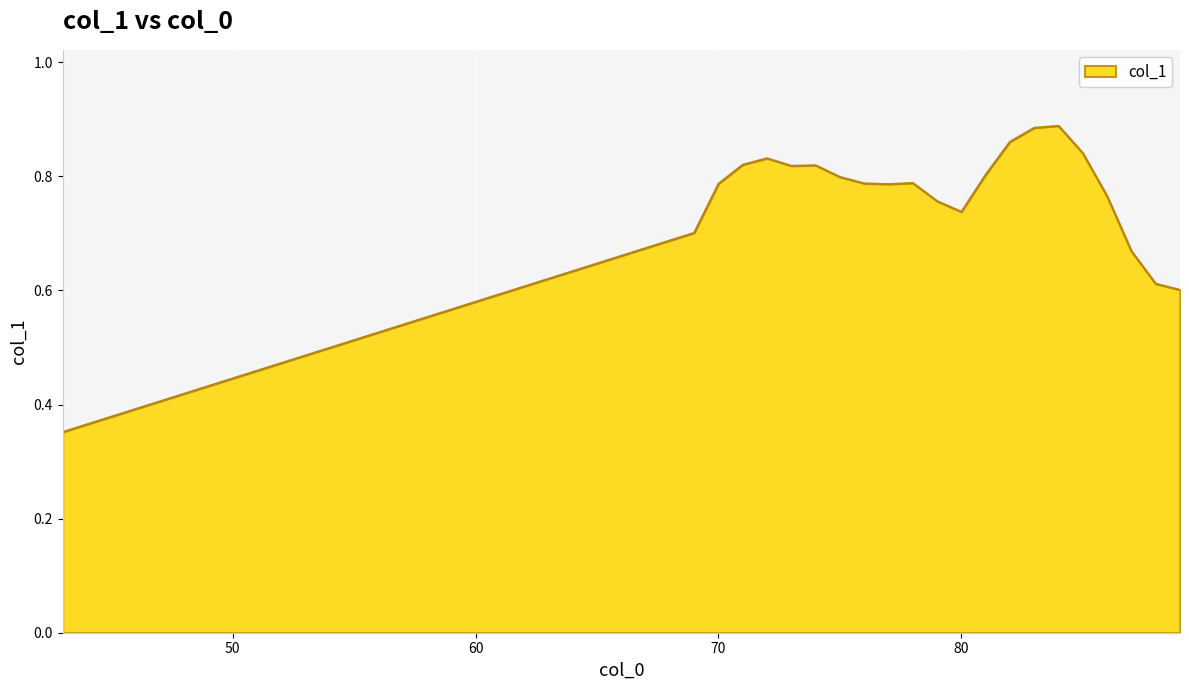

What is the difference between the maximum and minimum values?

0.5